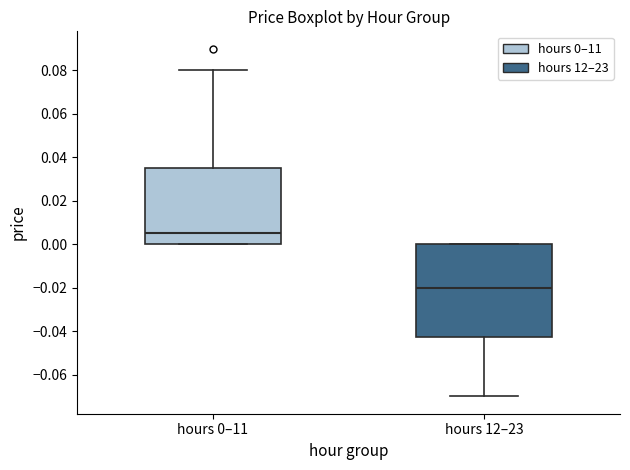

Which box is the tallest, from its lower edge to its upper edge?

hours 12–23